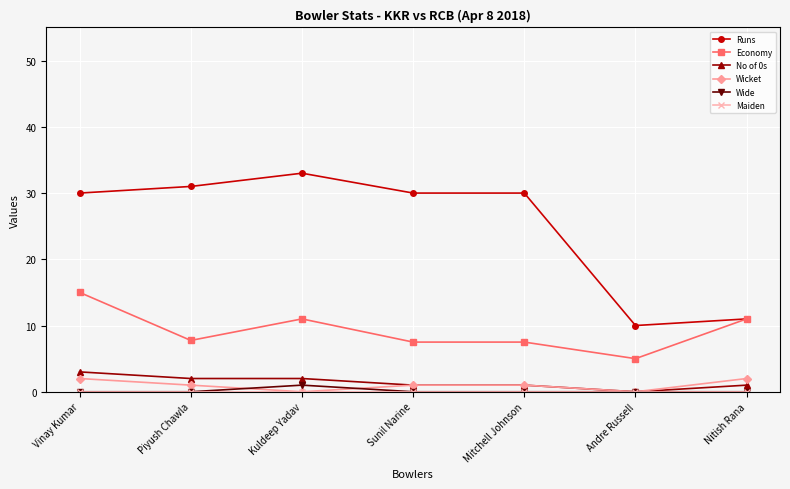

Where is the first local minimum for Economy?

Piyush Chawla